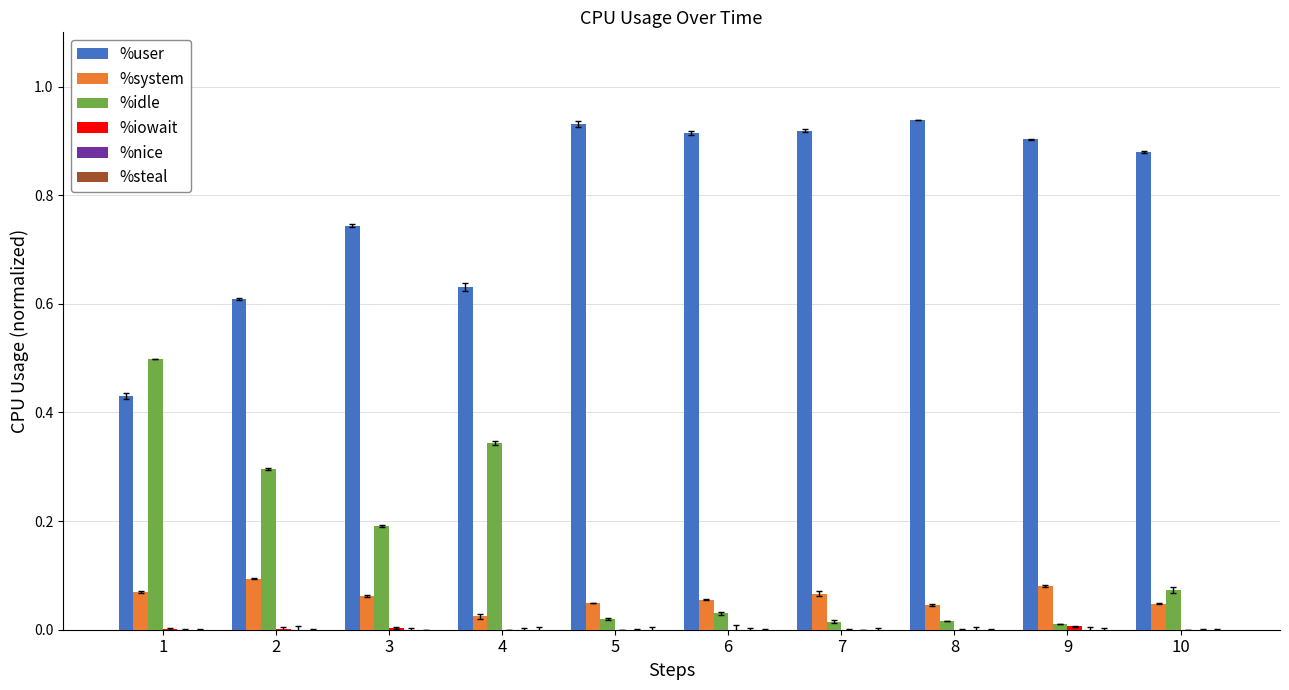

The value of %idle at 2 is 0.3. True or false?

True